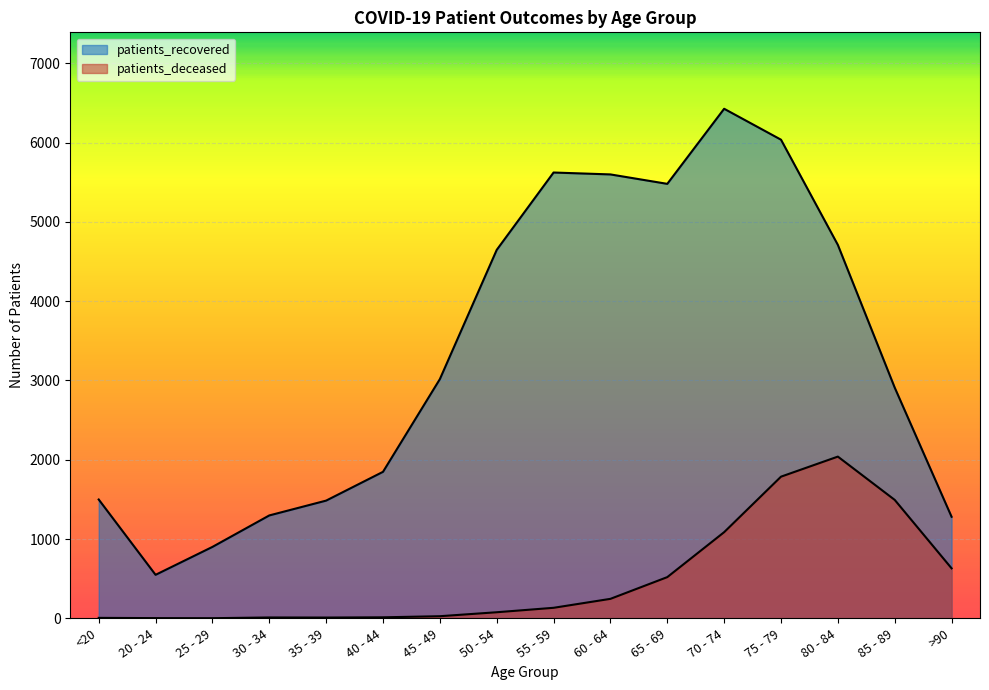

What is the average value of the patients_recovered series?

3332